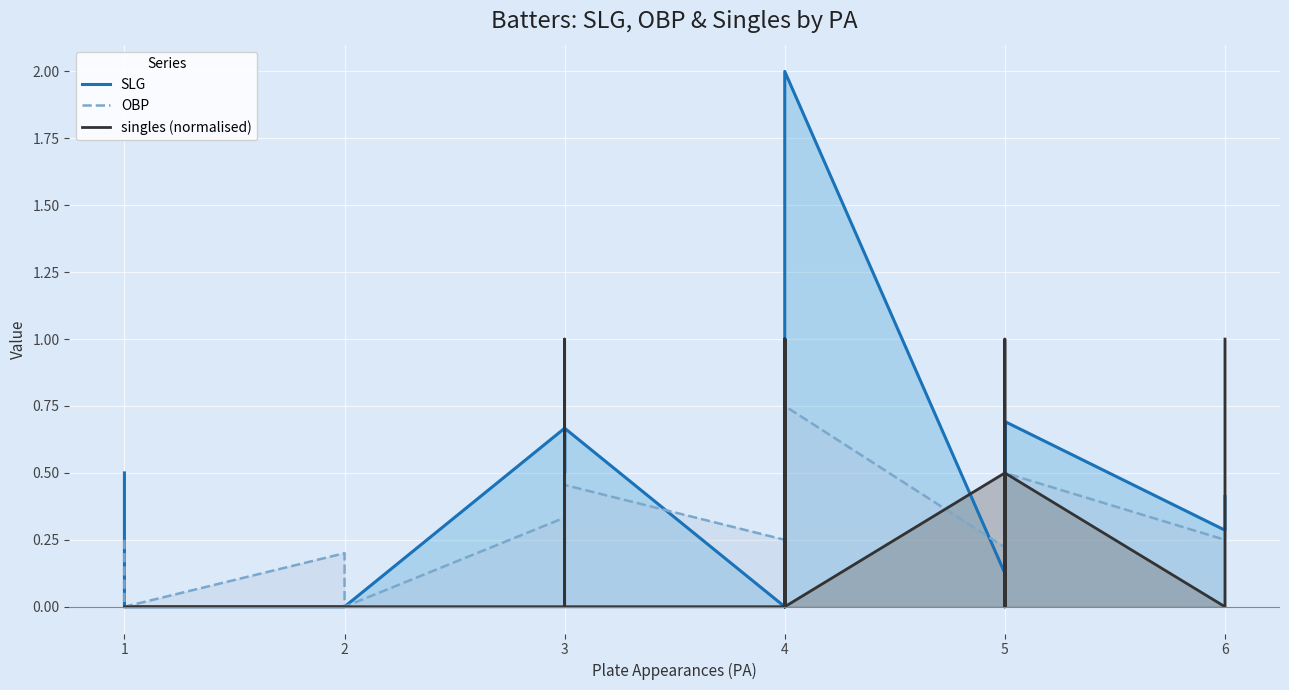

Count the singles (normalised) values in the range 0 to 1.

40